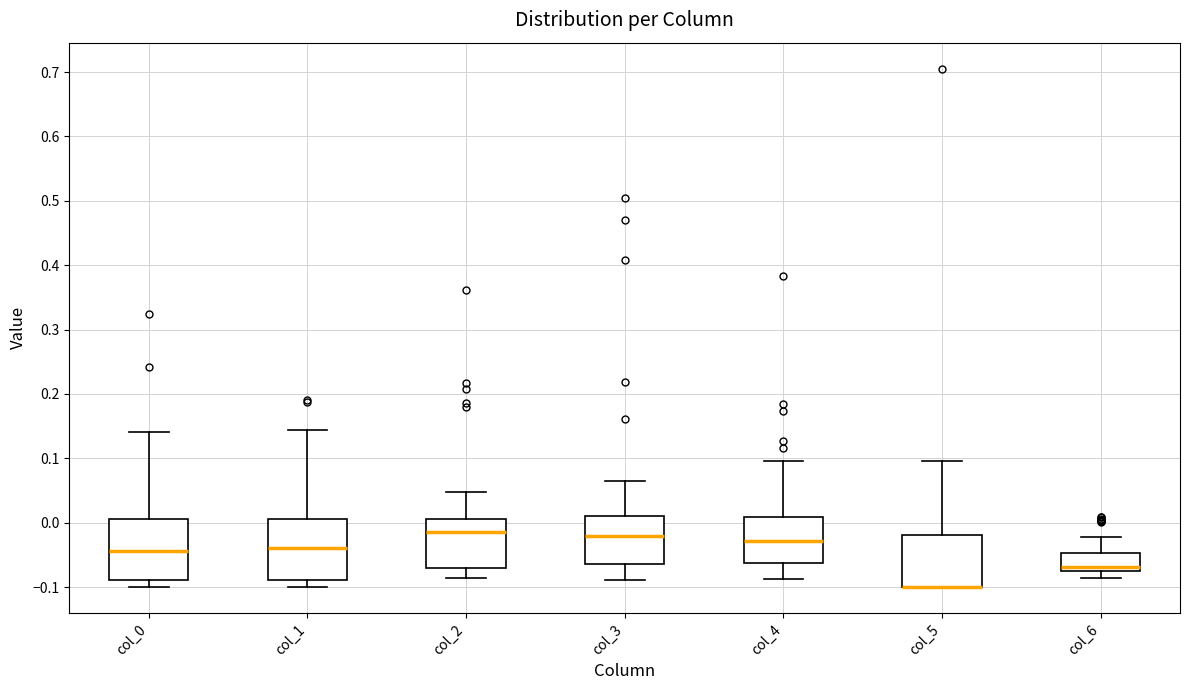

Where is the lower edge of the box for col_4 on the y-axis? The values are not printed on the chart, so give them approximately, as read against the axis.

-0.06